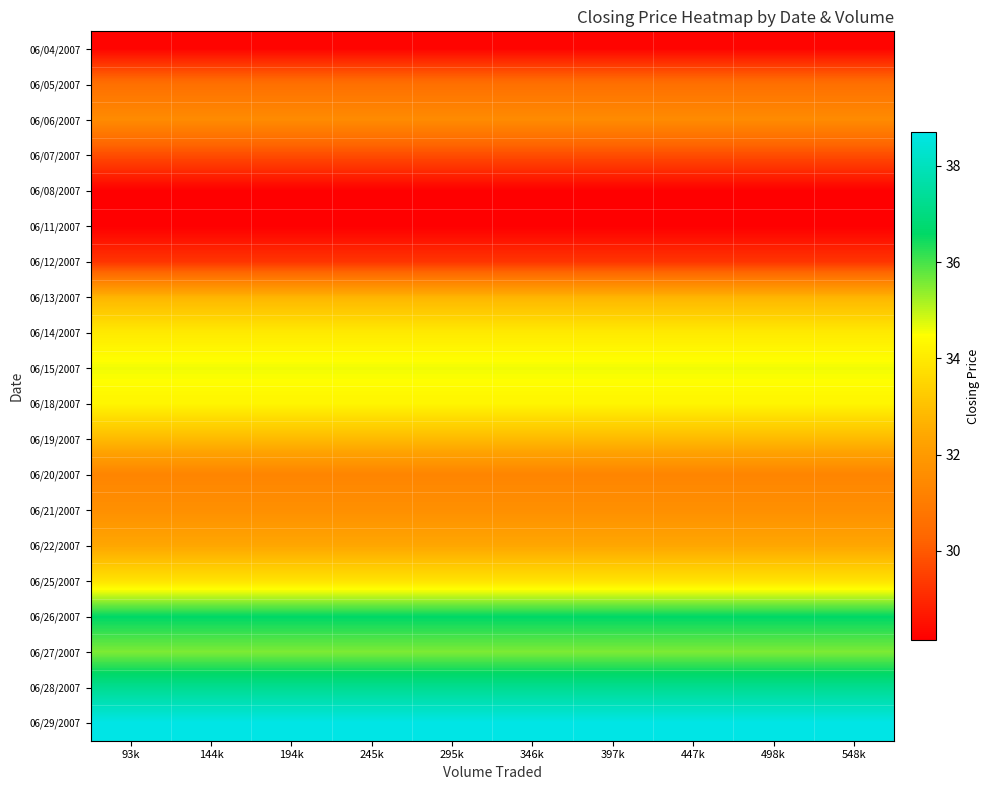

At how many categories does at least one series exceed 38?

10